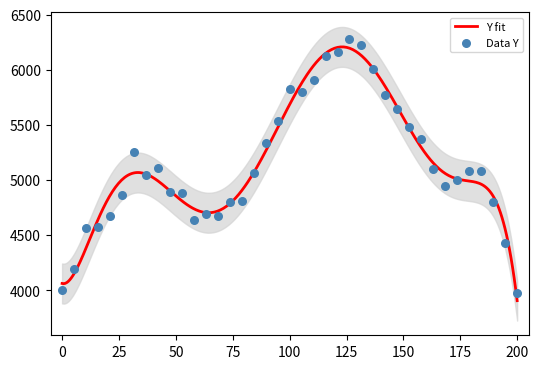

What is the minimum value for Y fit?

3905.9